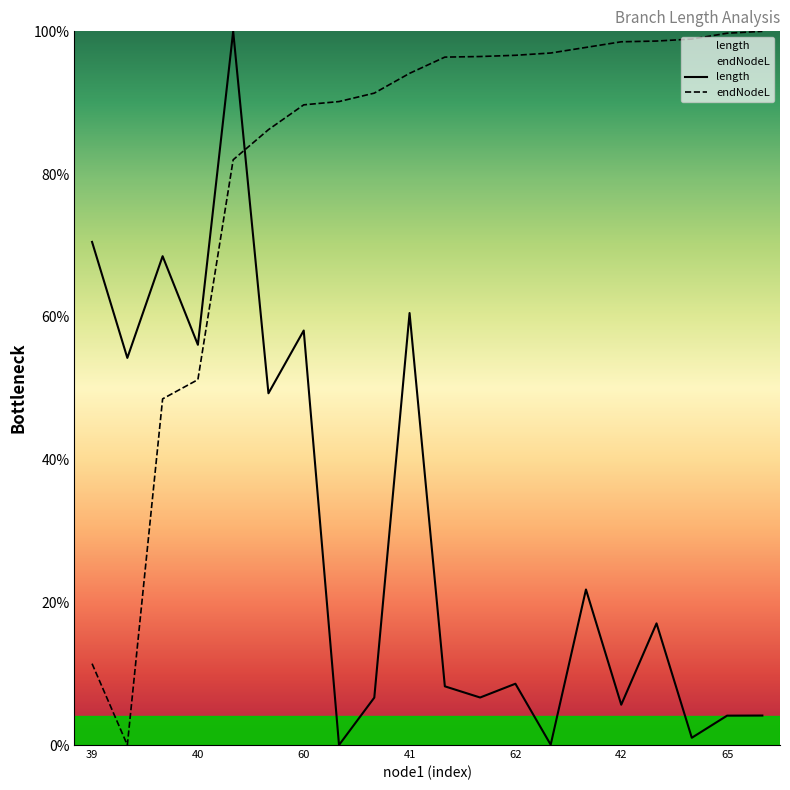

List the series in order of their peak value, highest first.

length, endNodeL